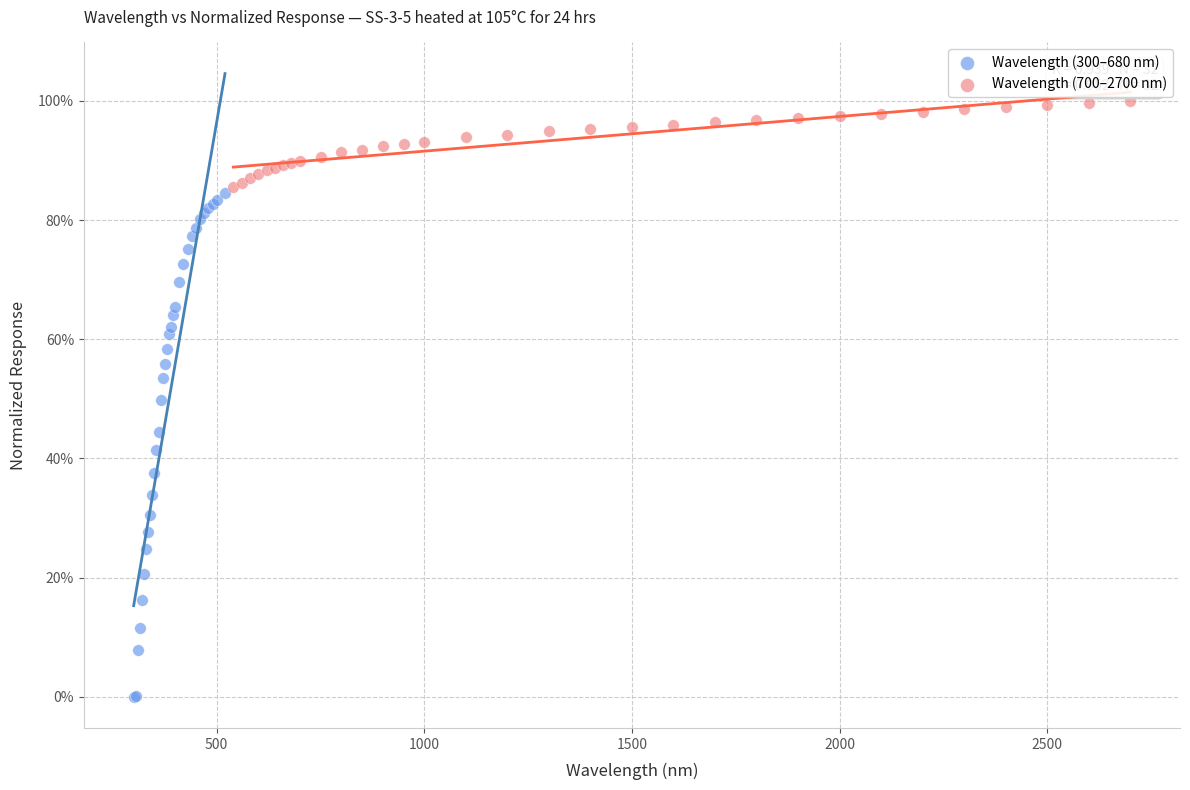

What are all the series names shown in the legend?

Wavelength (300–680 nm), Wavelength (700–2700 nm)